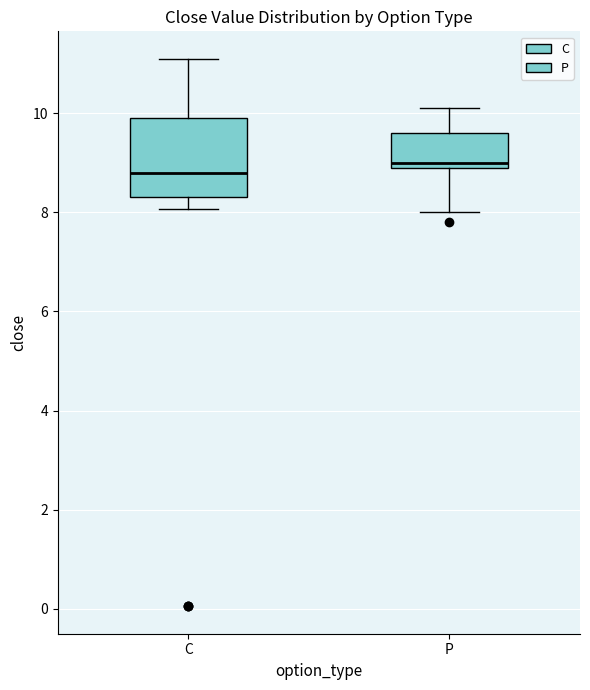

Reading left to right, transcribe this box plot: for each box, give where its median line is, the range the box spans, and where its two whiskers end, as read against the y-axis. The values are not printed on the chart, so give them approximately, as read against the axis.

C: median 8.8, box 8.4 to 10.0, whiskers 8.0 to 11.2
P: median 9.0 (just above the box's lower edge), box 9.0 to 9.6, whiskers 8.0 to 10.2